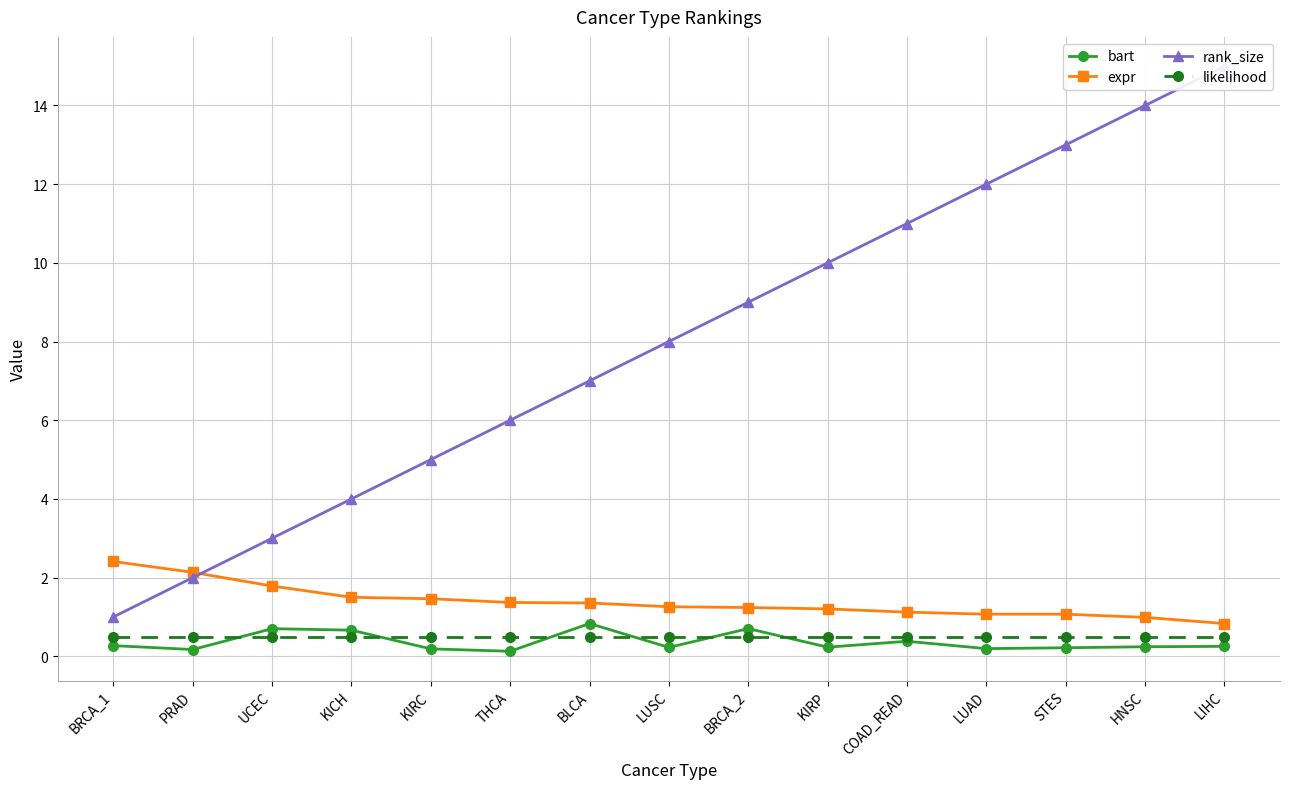

Reading right to left, list all the values displayed in this chart.

bart: 0.3	0.2	0.2	0.2	0.4	0.2	0.7	0.2	0.8	0.1	0.2	0.7	0.7	0.2	0.3
expr: 0.8	1.0	1.1	1.1	1.1	1.2	1.2	1.3	1.4	1.4	1.5	1.5	1.8	2.1	2.4
rank_size: 15.0	14.0	13.0	12.0	11.0	10.0	9.0	8.0	7.0	6.0	5.0	4.0	3.0	2.0	1.0
likelihood: 0.5	0.5	0.5	0.5	0.5	0.5	0.5	0.5	0.5	0.5	0.5	0.5	0.5	0.5	0.5